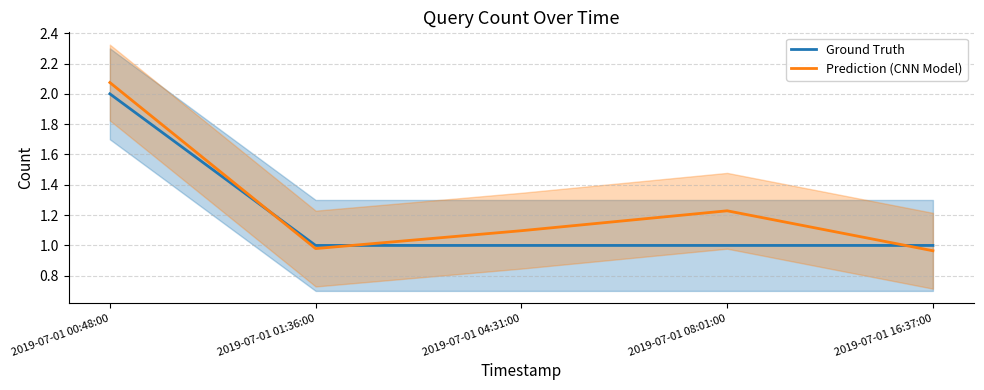

True or false: Prediction (CNN Model) has more than 2 points higher than both neighbors.

False